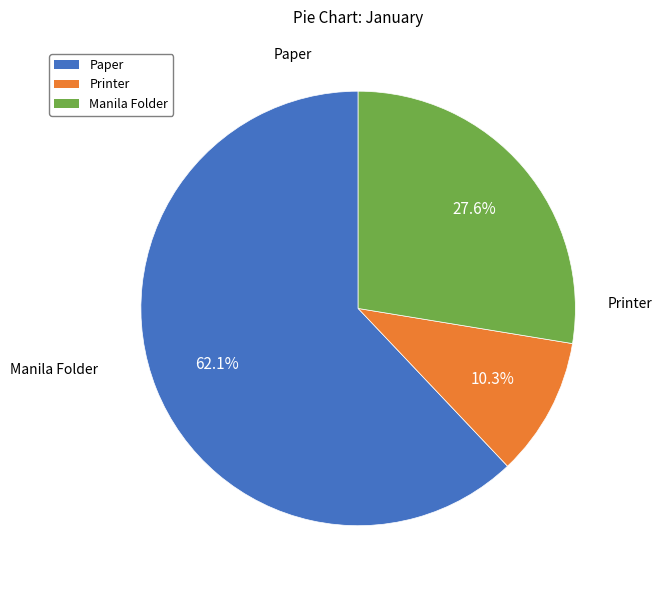

Count the number of slices in the pie.

3